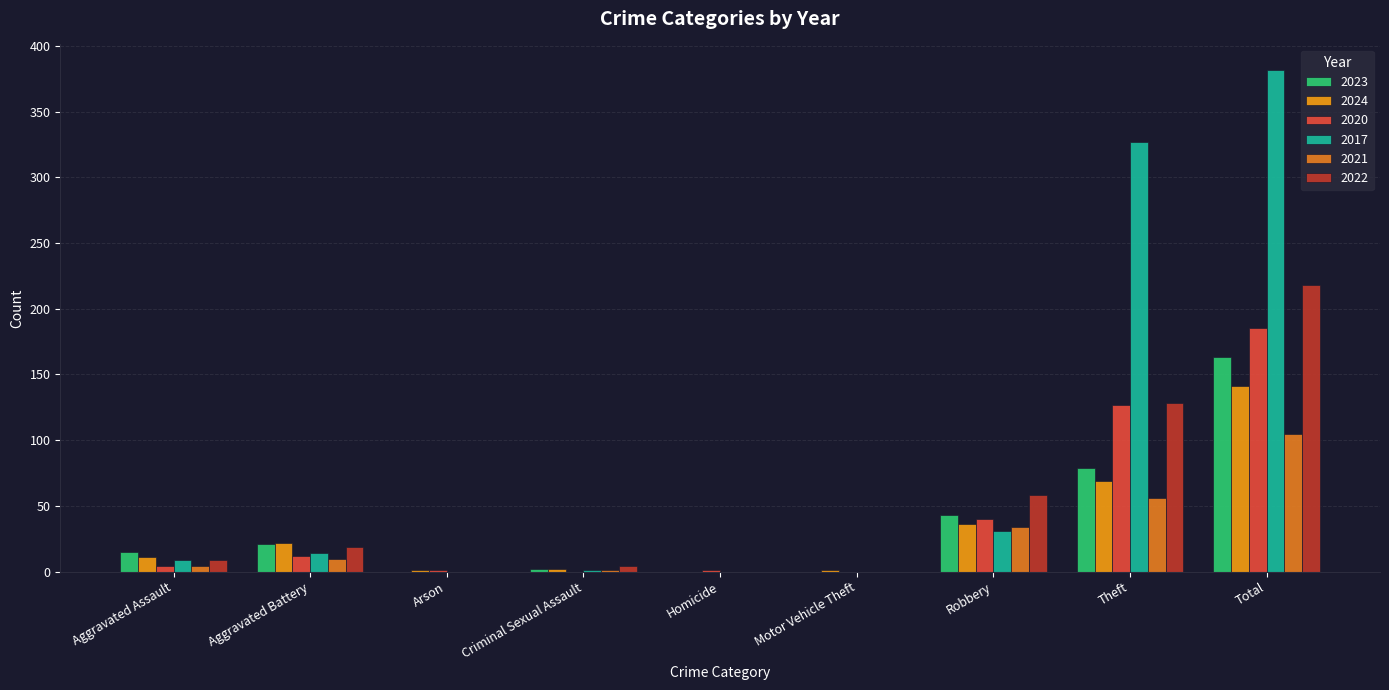

The 2022 series shows -113 at Arson. True or false?

False